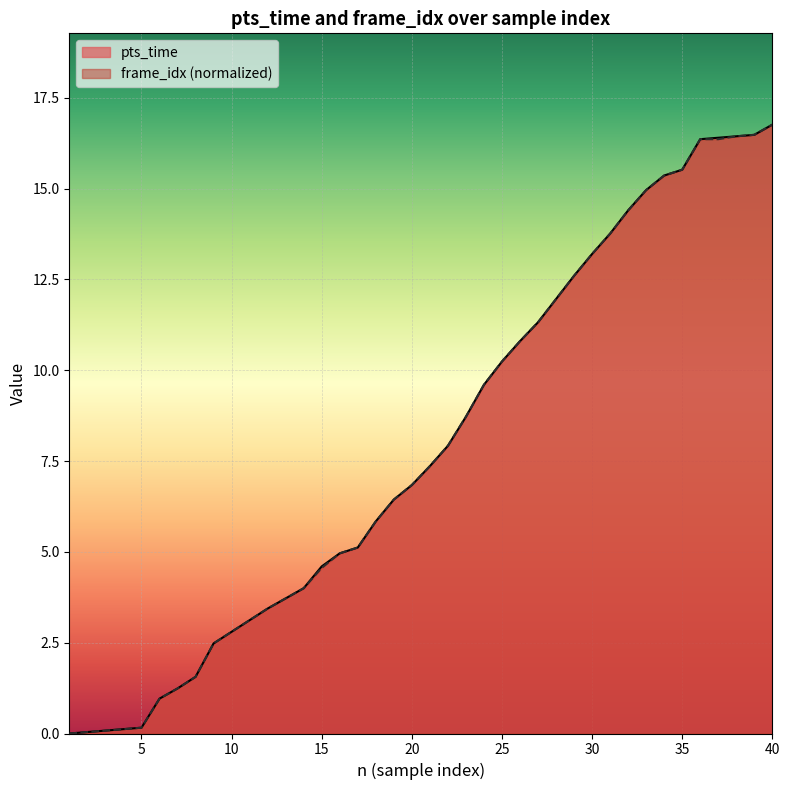

List the series in order of their overall mean, highest first.

pts_time, frame_idx